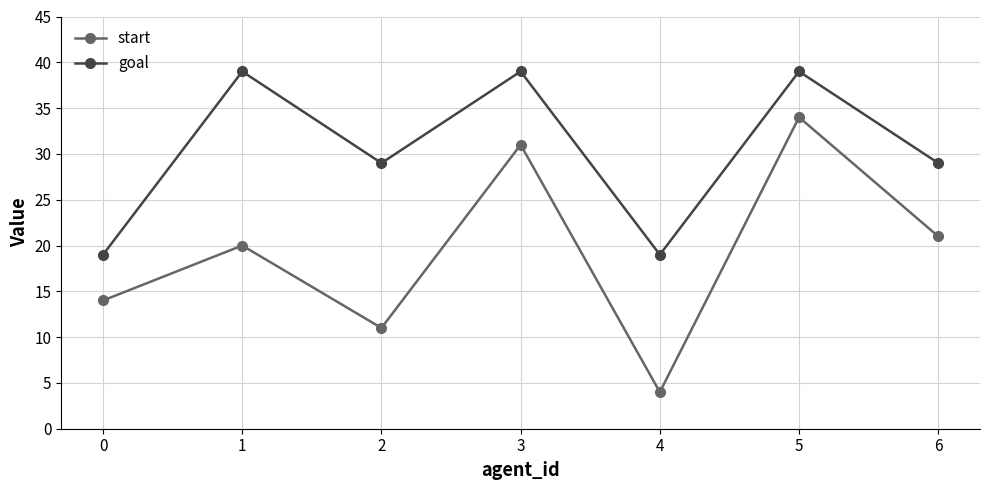

At 0, list the series in order from smallest to largest.

start, goal